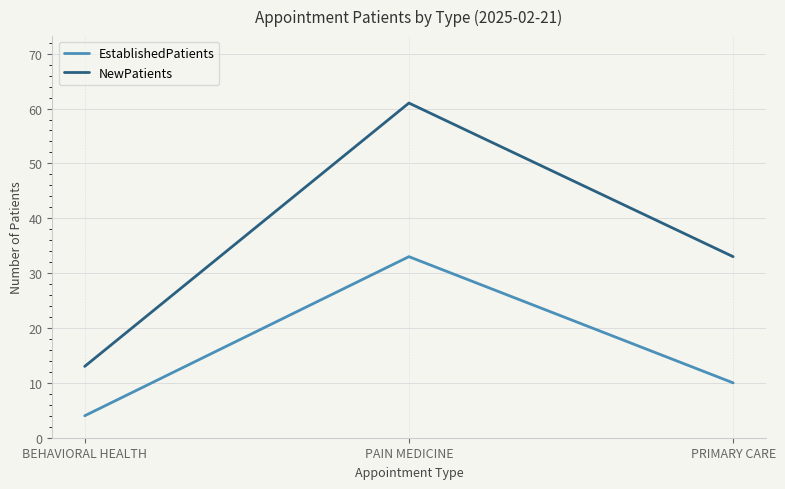

What are all the series names shown in the legend?

EstablishedPatients, NewPatients